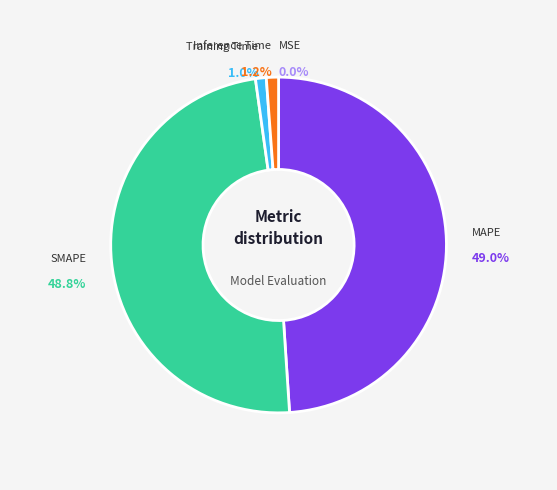

What is the total percentage of Training Time and MAPE?

50.0%